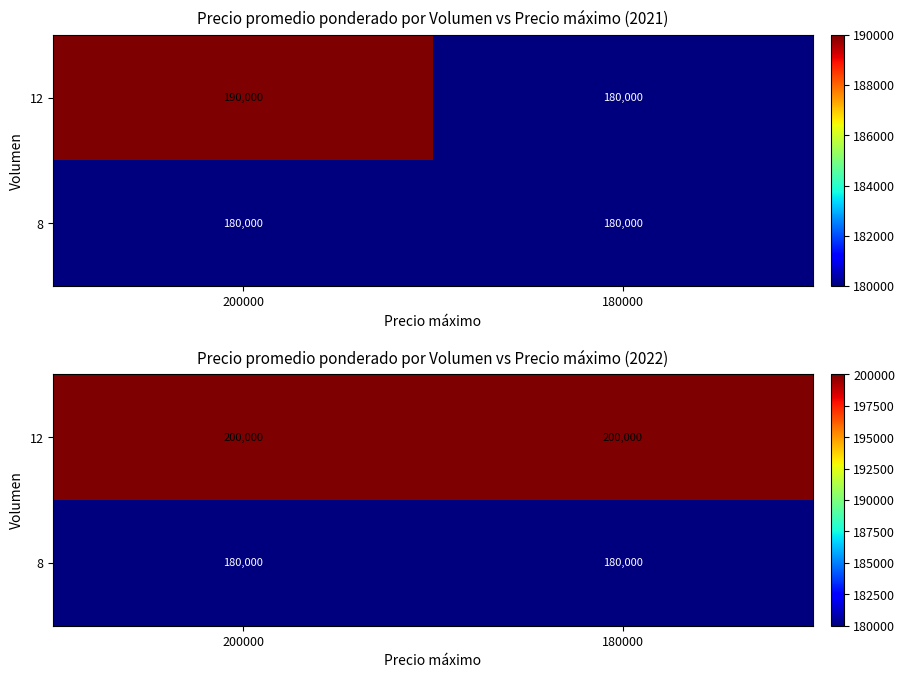

What is the spread (max minus min) of values at 180000?

20000